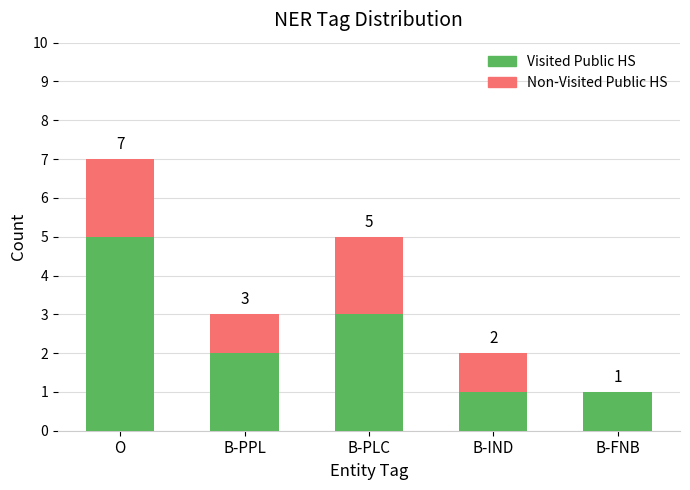

What is the average value of the Visited Public HS series?

2